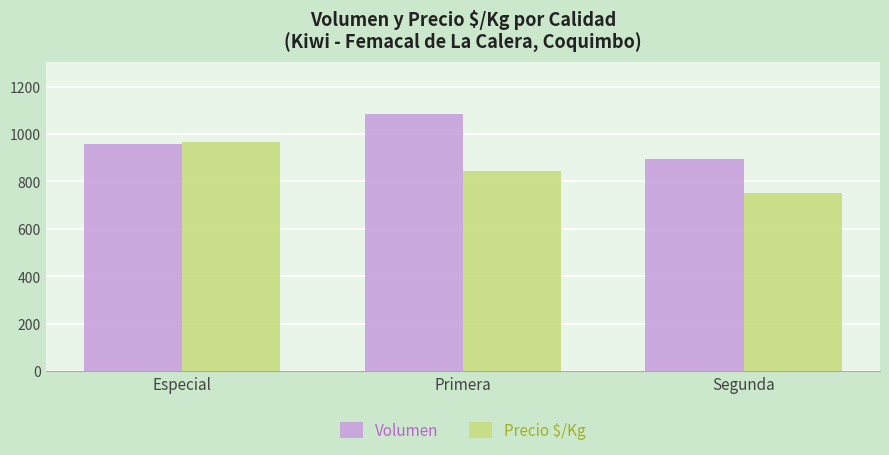

Is it true that Precio $/Kg equals 750 at Segunda?

True